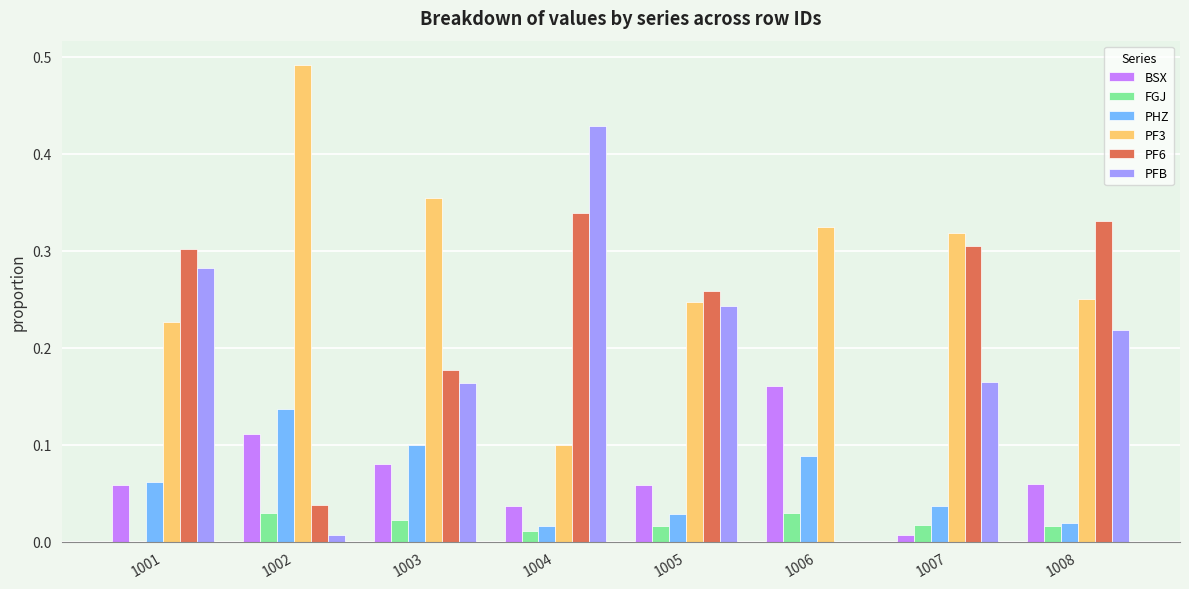

The PFB series shows 0.0 at 1007. True or false?

False